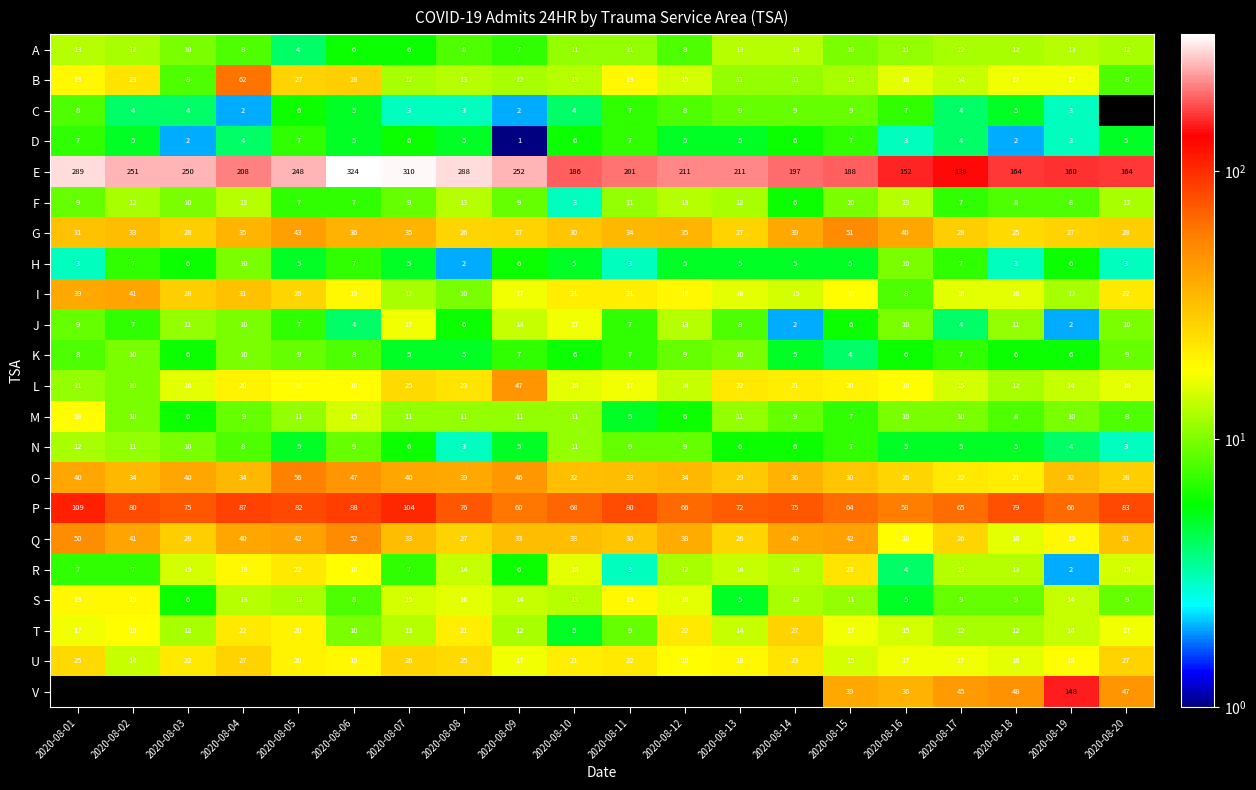

What is the maximum value shown in the chart?

324